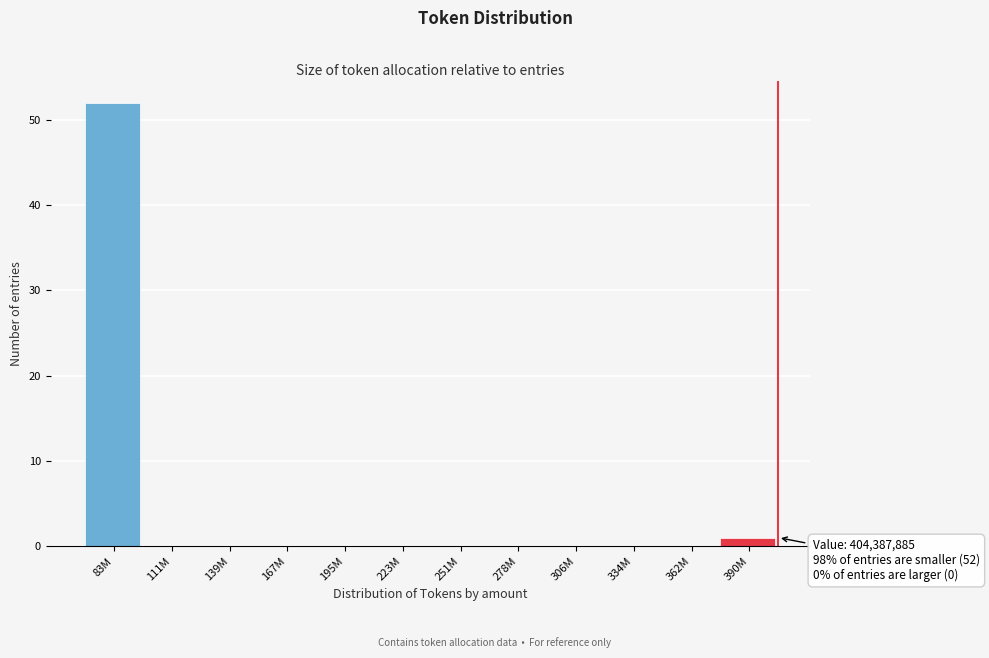

Reading left to right, transcribe all the data shown in this chart.

83M=52	111M=0	139M=0	167M=0	195M=0	223M=0	251M=0	278M=0	306M=0	334M=0	362M=0	390M=1